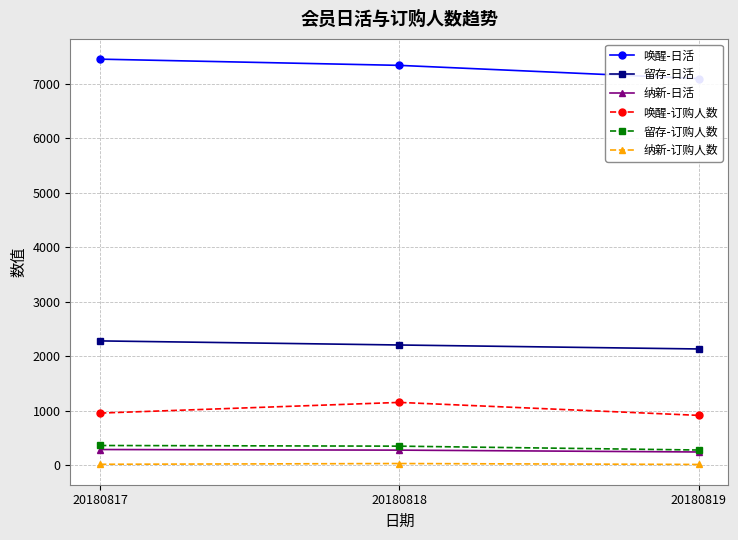

What are all the series names shown in the legend?

唤醒-日活, 留存-日活, 纳新-日活, 唤醒-订购人数, 留存-订购人数, 纳新-订购人数